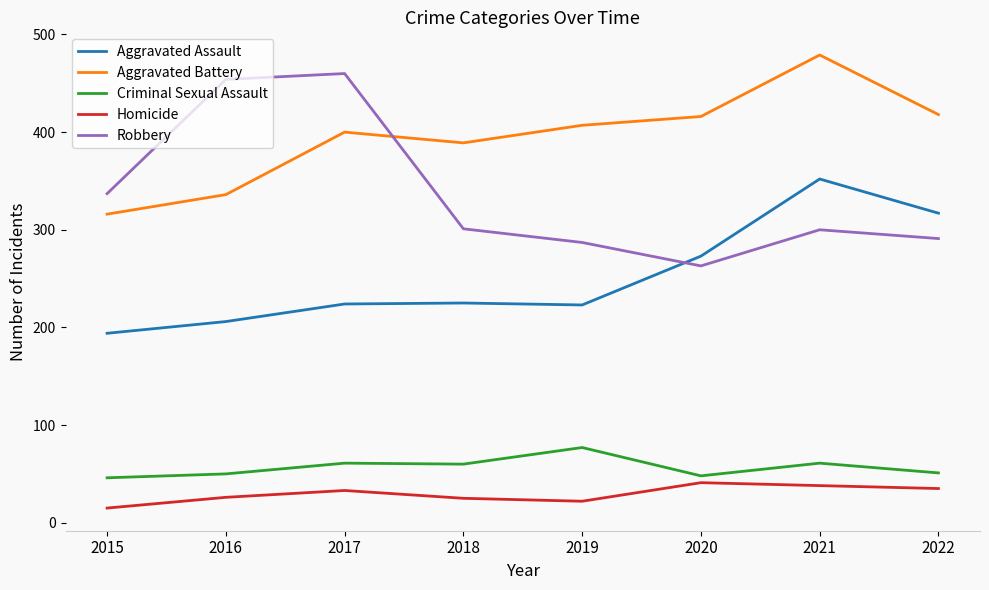

Rank the series by their maximum value, from lowest to highest.

Homicide, Criminal Sexual Assault, Aggravated Assault, Robbery, Aggravated Battery